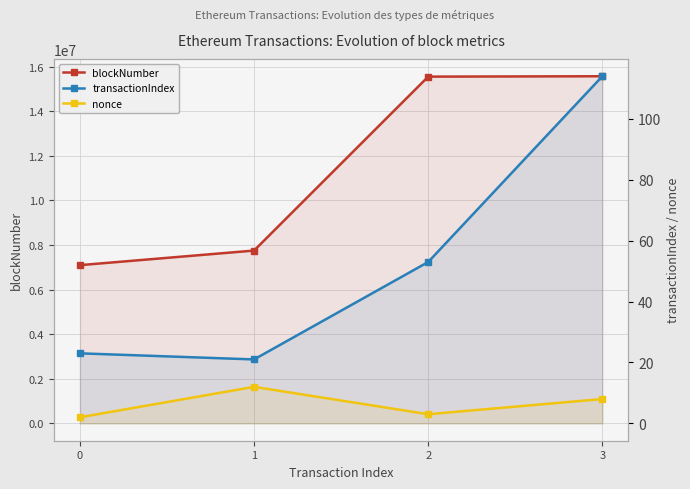

Does the chart have visible grid lines?

Yes